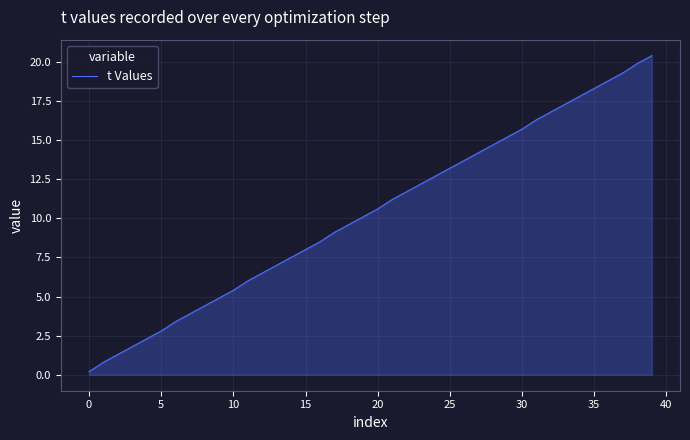

What is the difference between the maximum and minimum values?

20.2